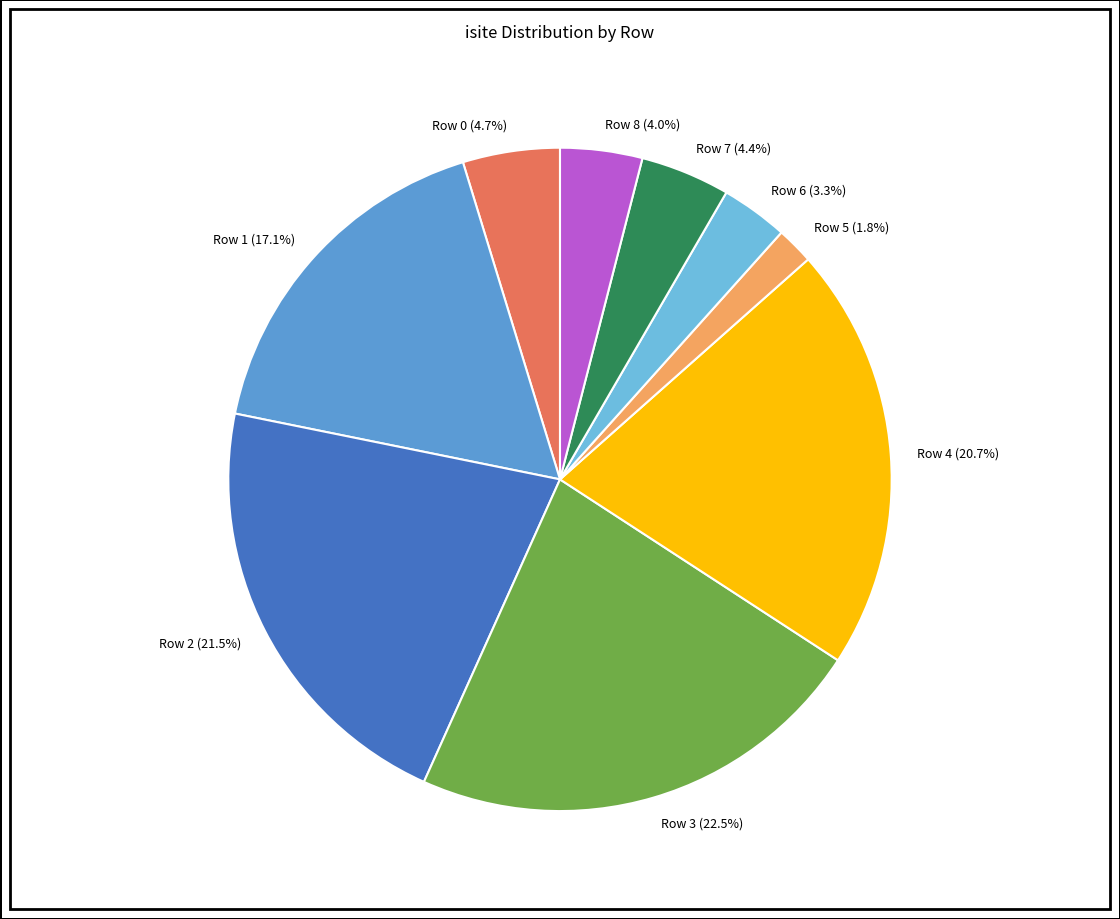

Approximately how many times larger is the value at Row 8 compared to Row 4?

0.2